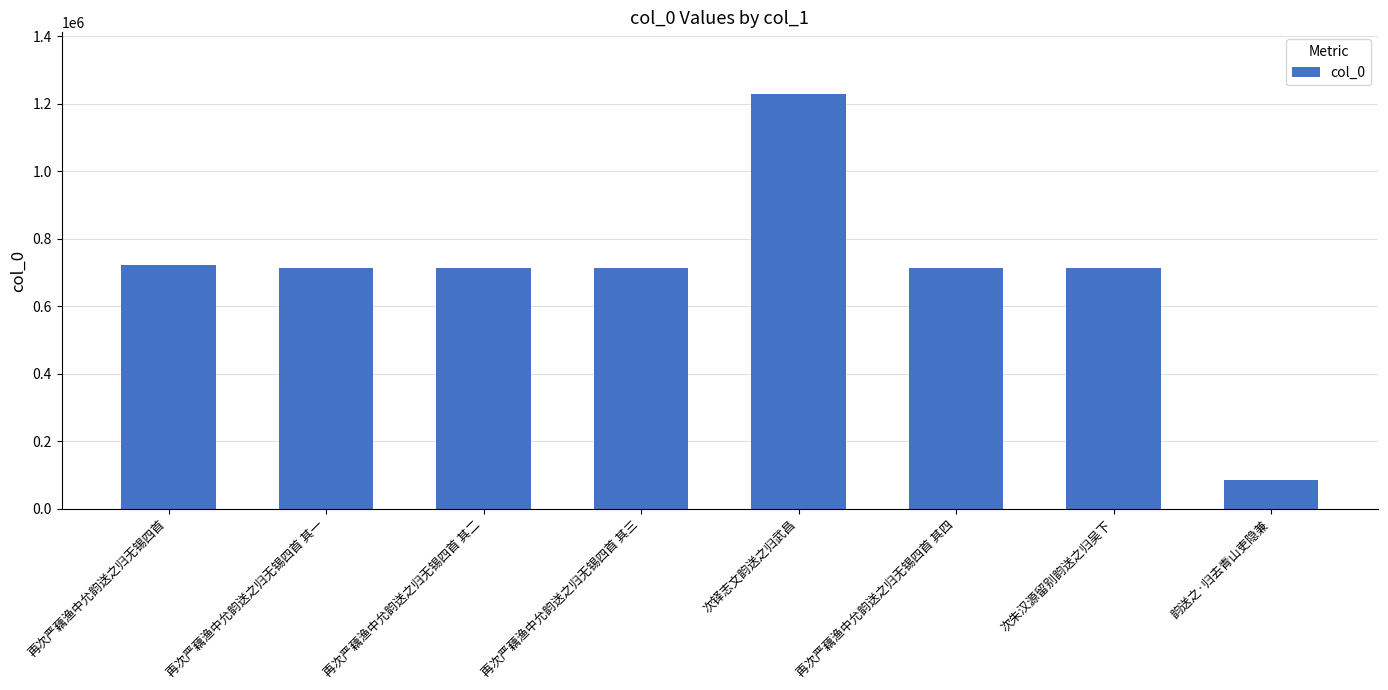

What is the change in value from 再次严藕渔中允韵送之归无锡四首 to 次铎志文韵送之归武昌?

+506603